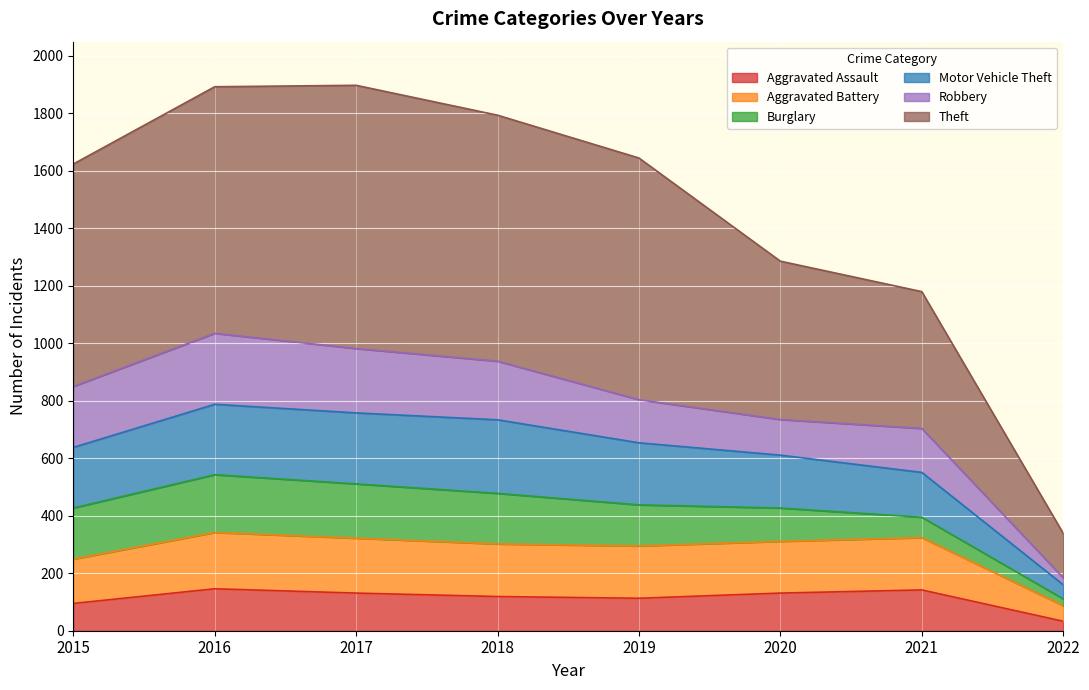

Count the number of categories in the chart.

8